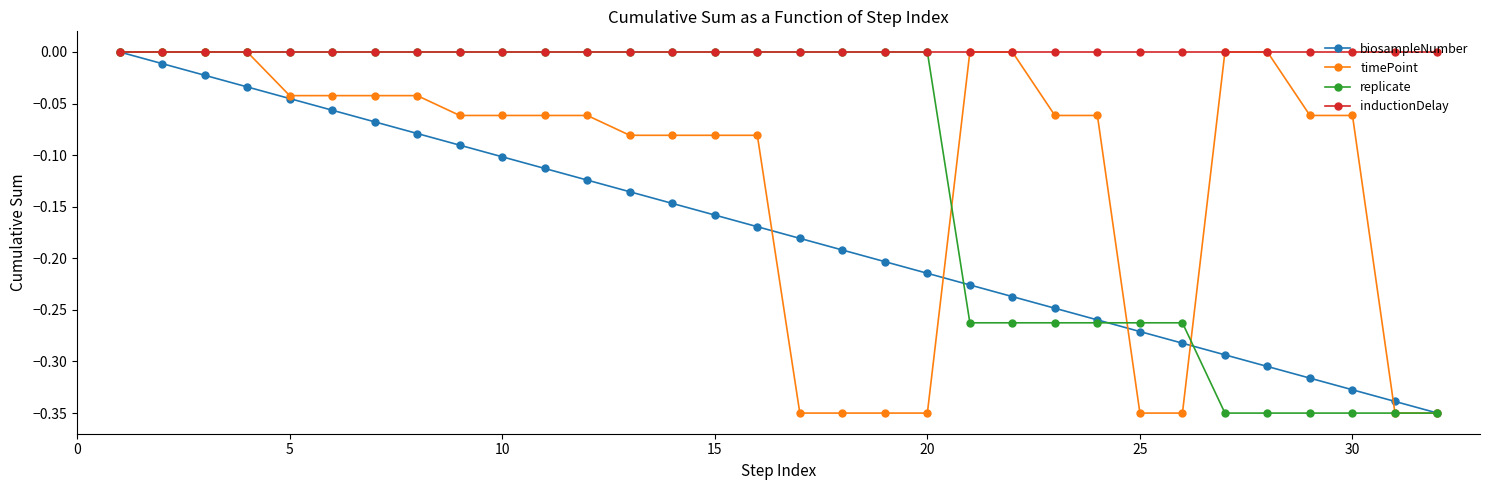

How many lines are shown in the chart?

4